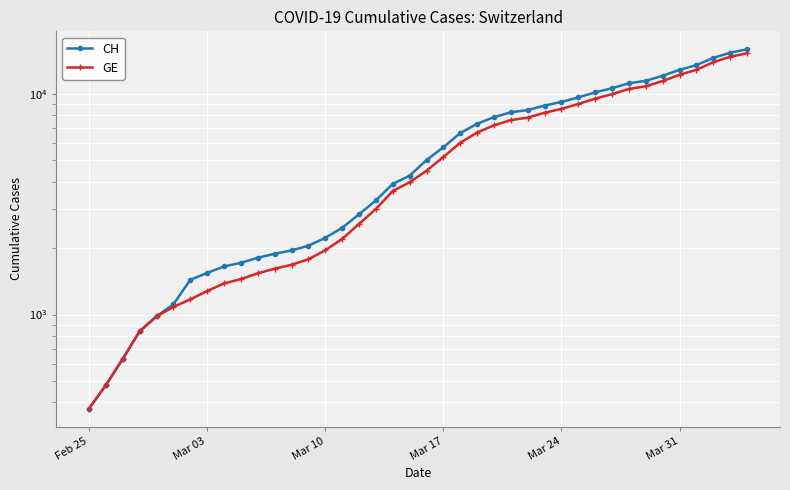

How many lines are shown in the chart?

2